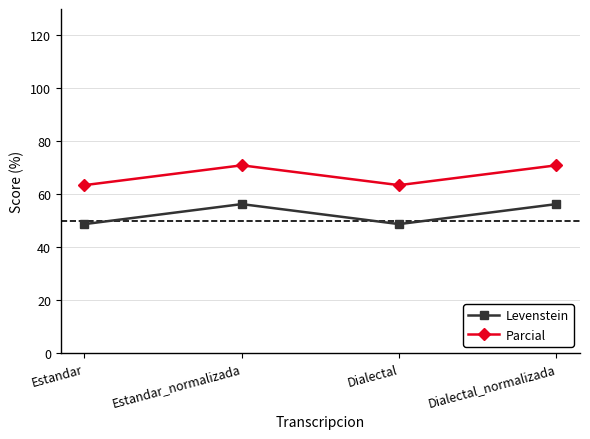

What is the minimum value shown in the chart?

48.7